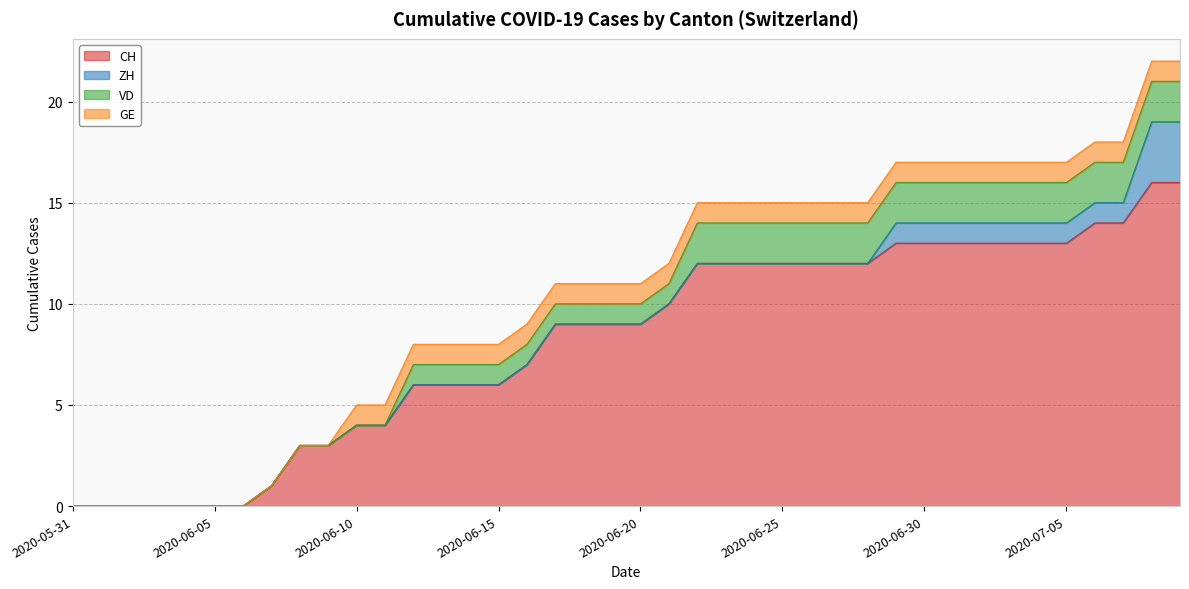

The ZH series shows -2 at 2020-06-17. True or false?

False